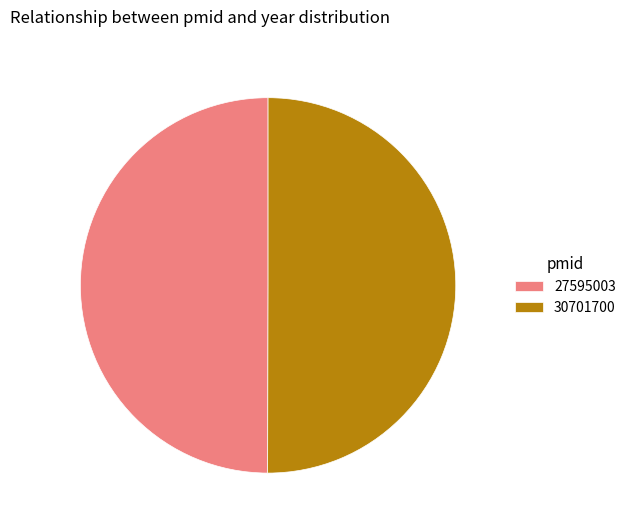

Combined, do 27595003 and 30701700 account for over 50%?

Yes